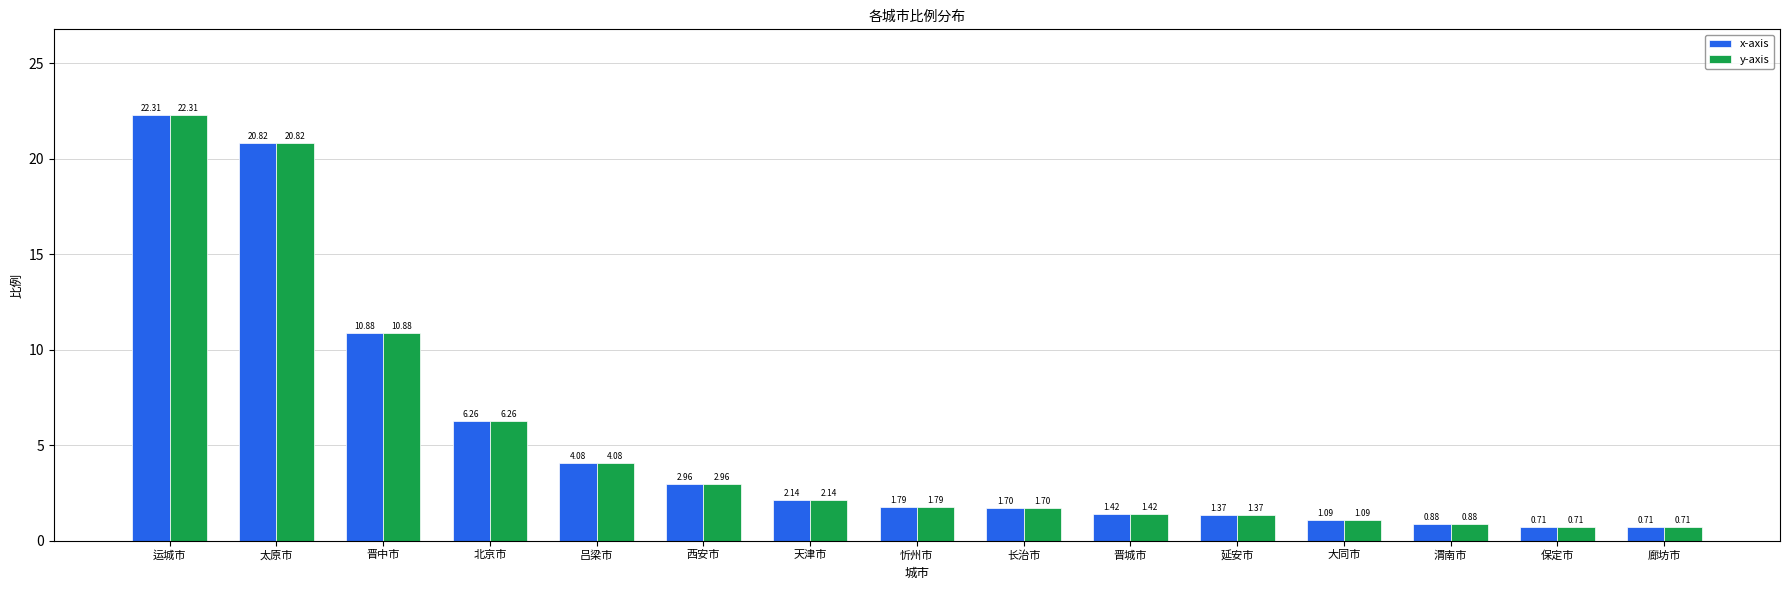

What is the sum of the y-axis values at 吕梁市 and 天津市?

6.2